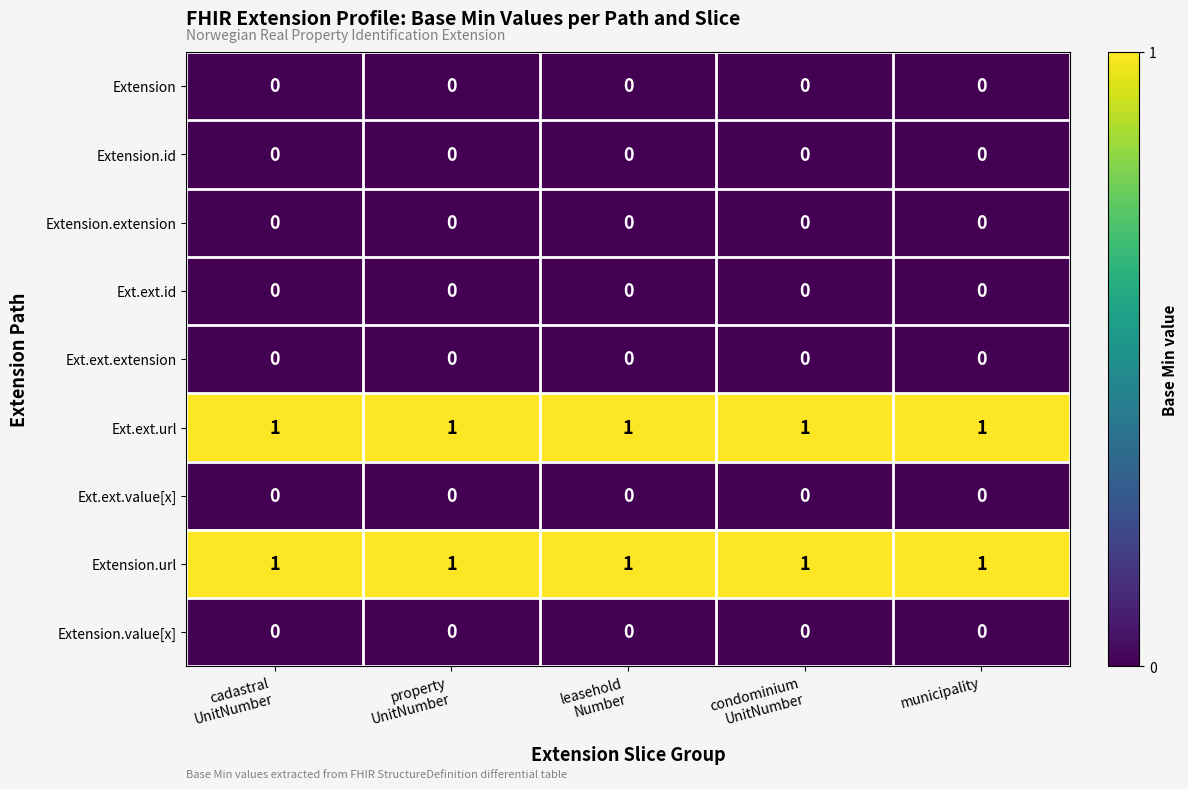

What is the spread (max minus min) of values at property
UnitNumber?

1